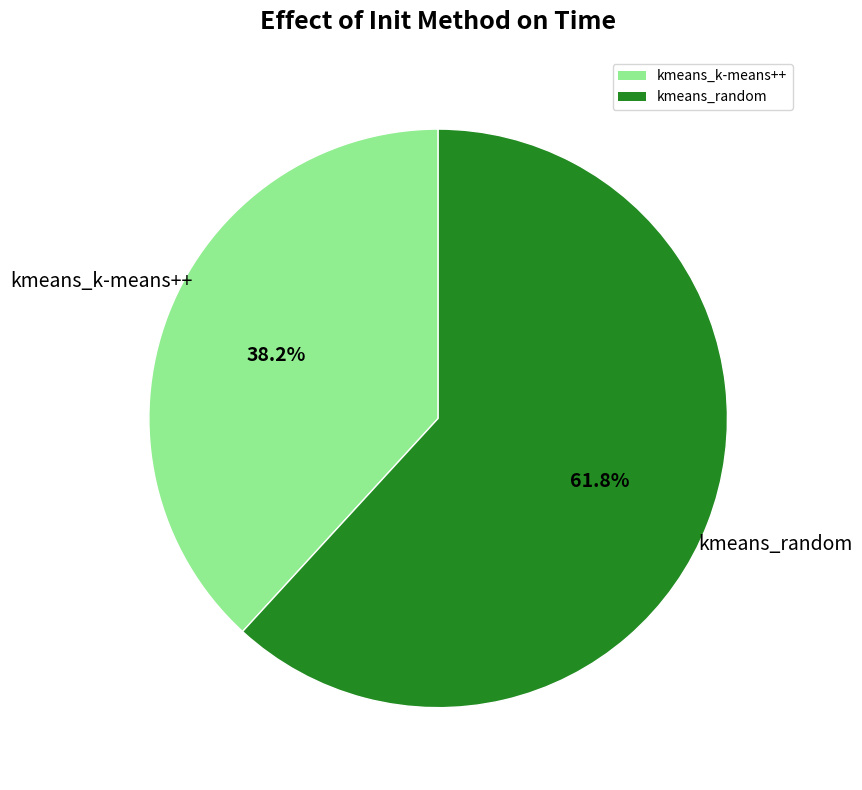

Does kmeans_random represent more than half of the total?

Yes